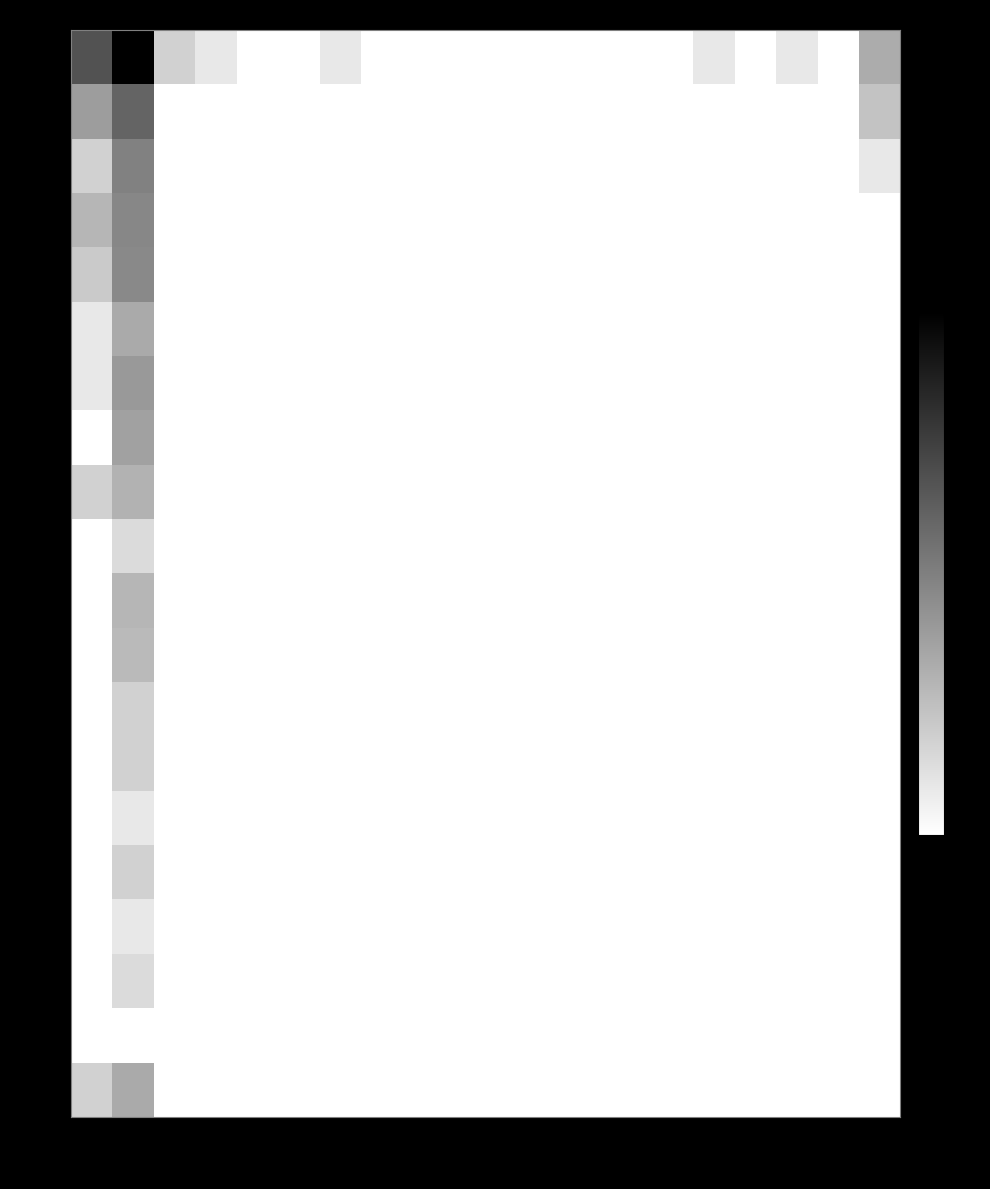

Which series has the largest total across all categories?

row0